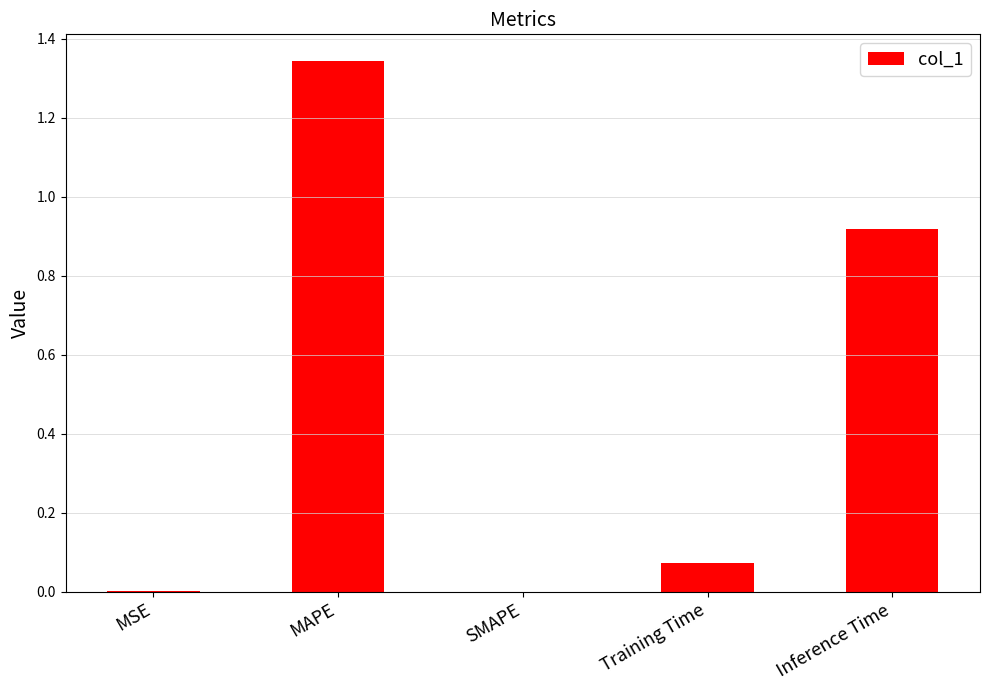

Does the chart contain stacked bars?

No